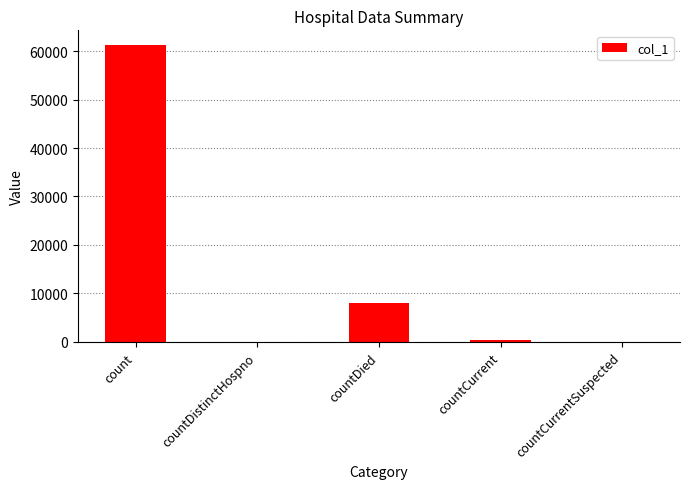

Between countDistinctHospno and countDied, which is larger?

countDied